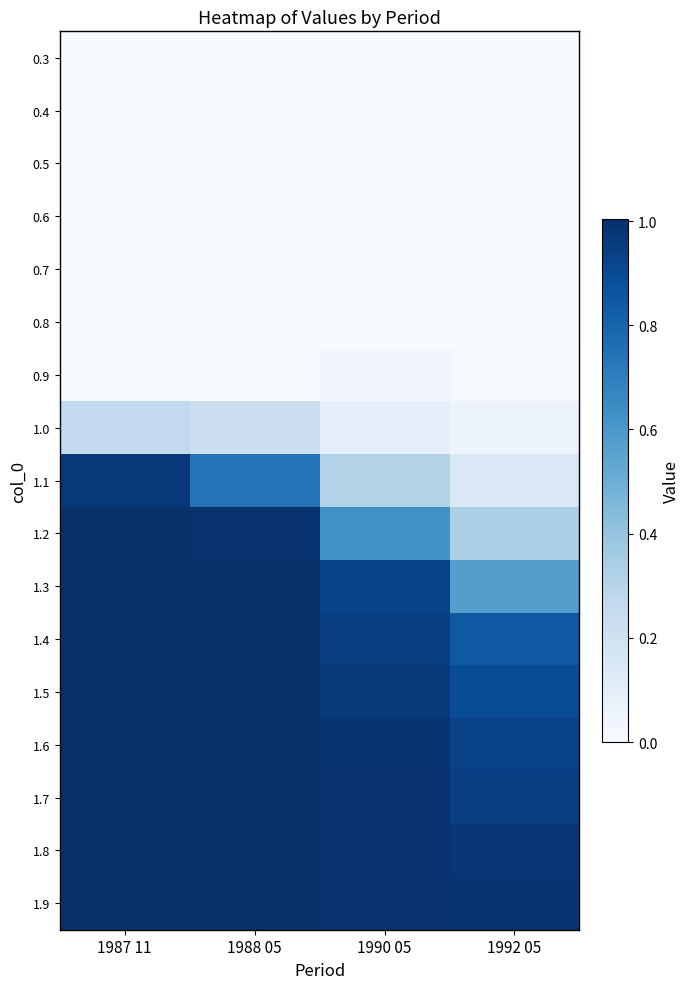

Count the number of data series in this chart.

17